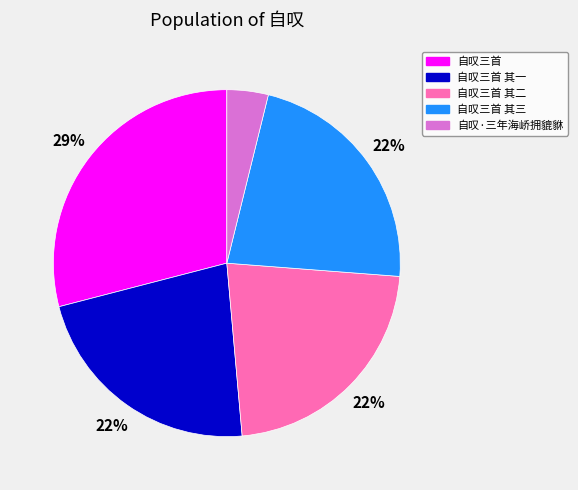

Does 自叹三首 account for over 50% of the chart?

No